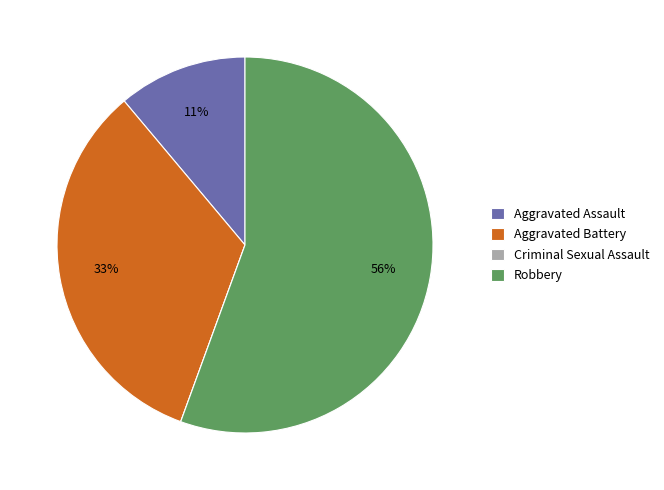

To the nearest percent, what portion does Aggravated Battery represent?

33%